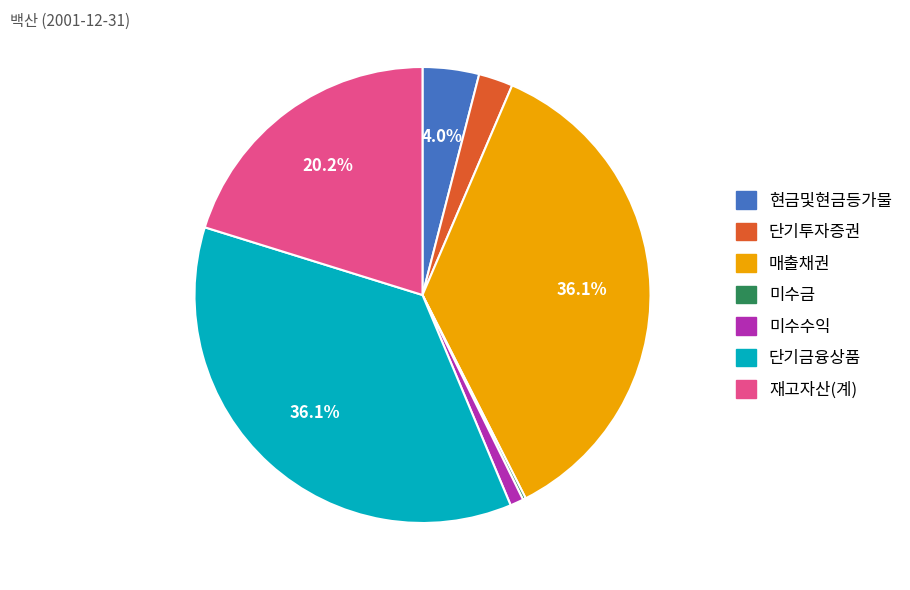

To the nearest percent, what is the combined percentage of 단기금융상품 and 단기투자증권?

39%